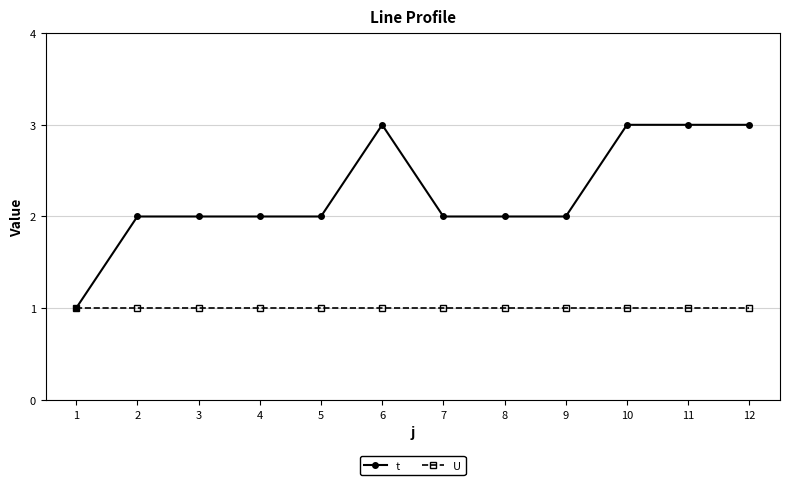

Between 1 and 4, which series saw the biggest shift?

t